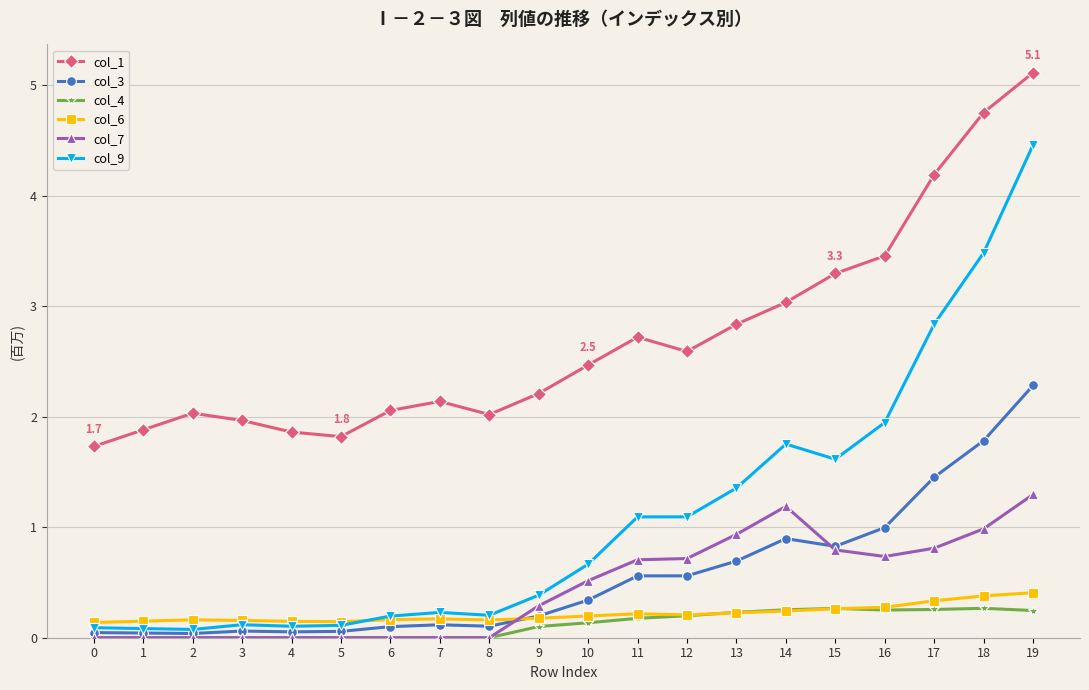

What is the difference between the maximum and minimum values in the col_7 series?

1.3